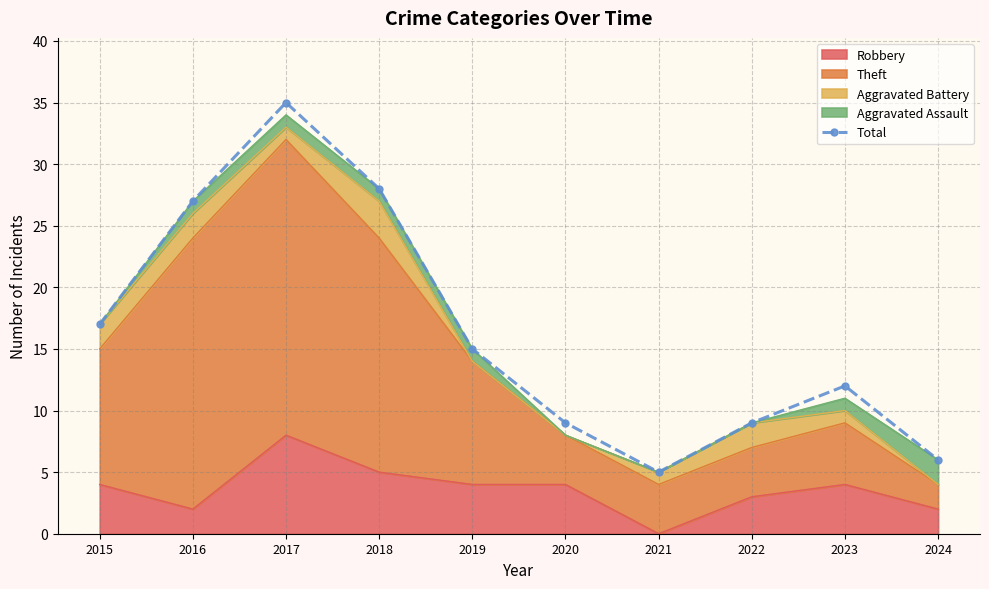

How many lines are shown in the chart?

1